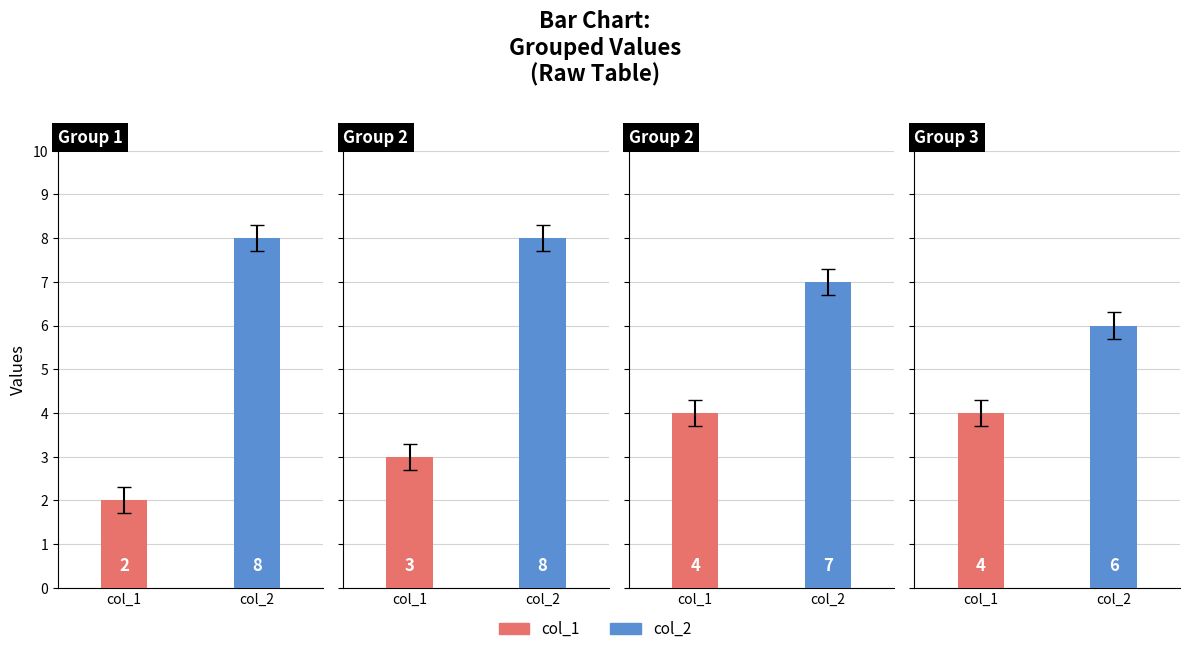

How many groups of bars are there?

4